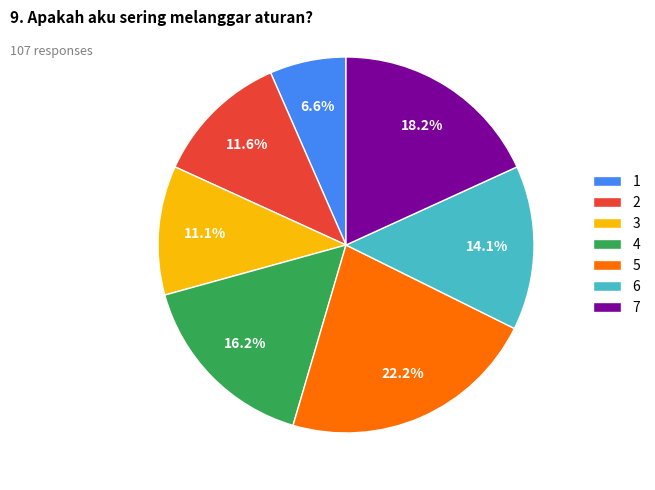

How many slices are in this pie chart?

7